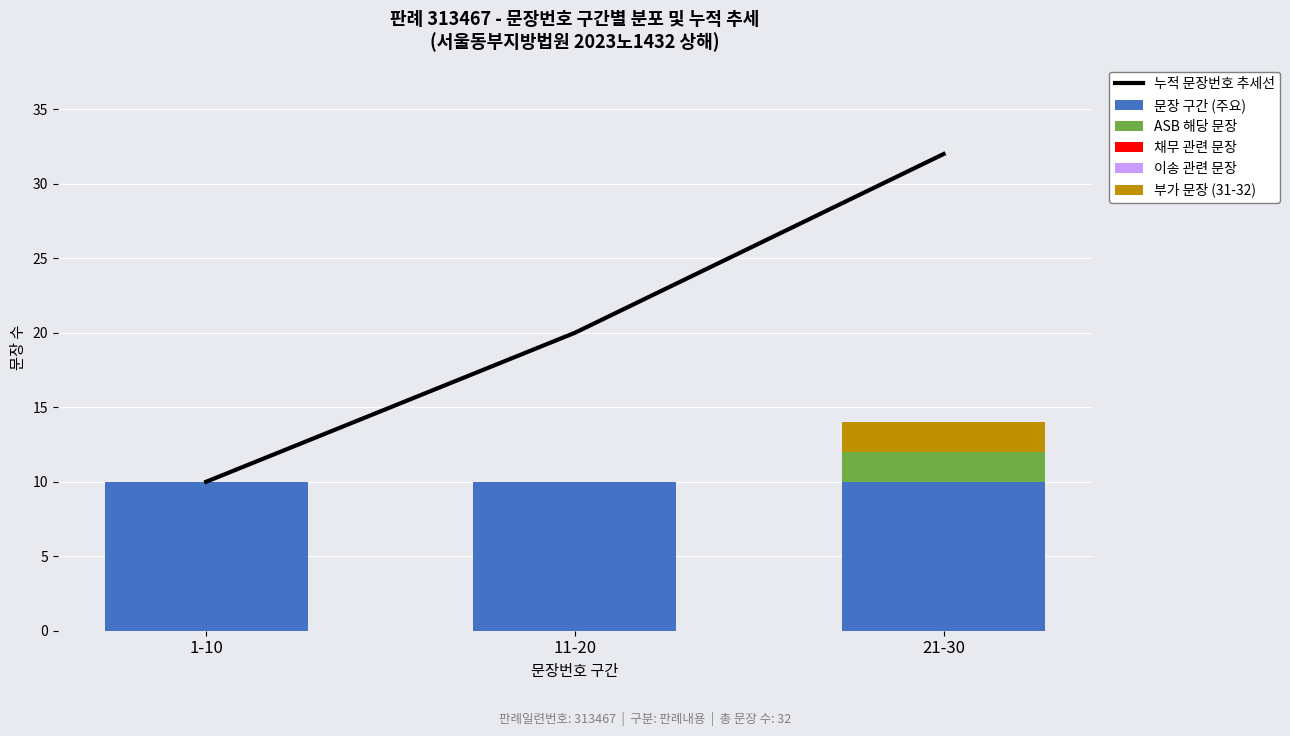

What position from the left is 21-30?

3